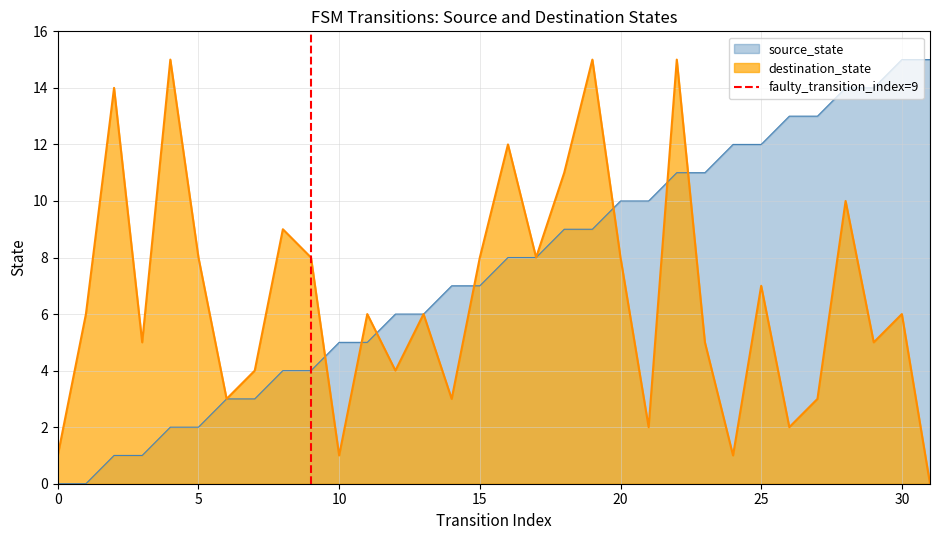

The source_state series shows 6 at 0. True or false?

False